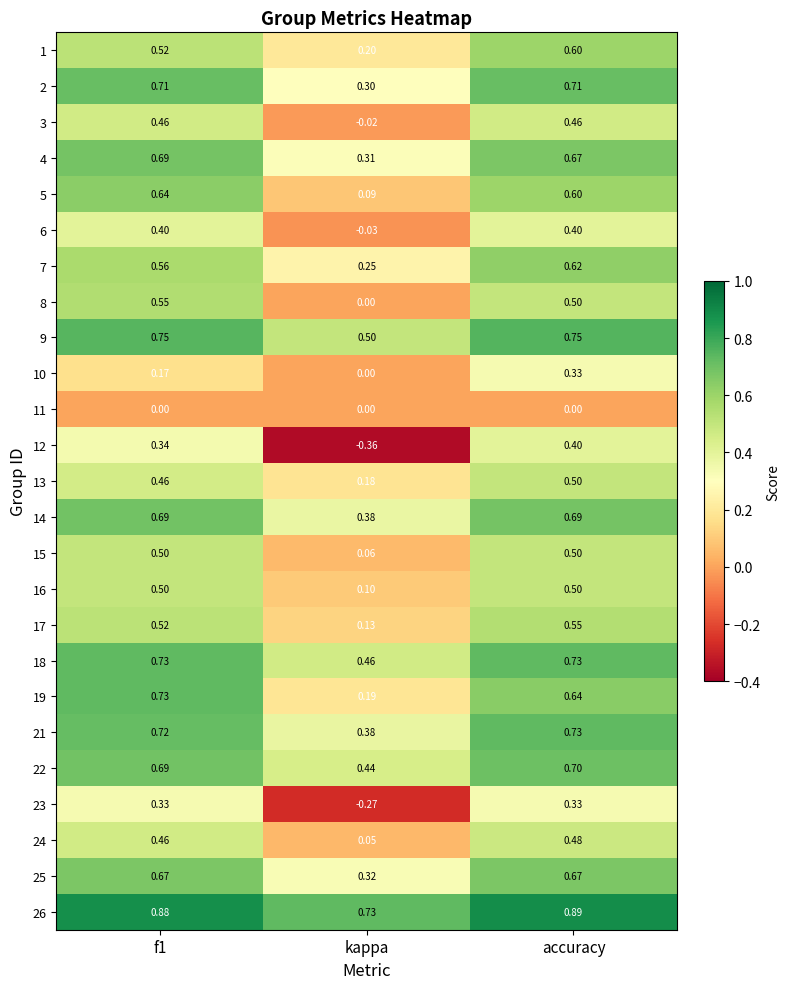

Which category has the highest value across all series?

accuracy